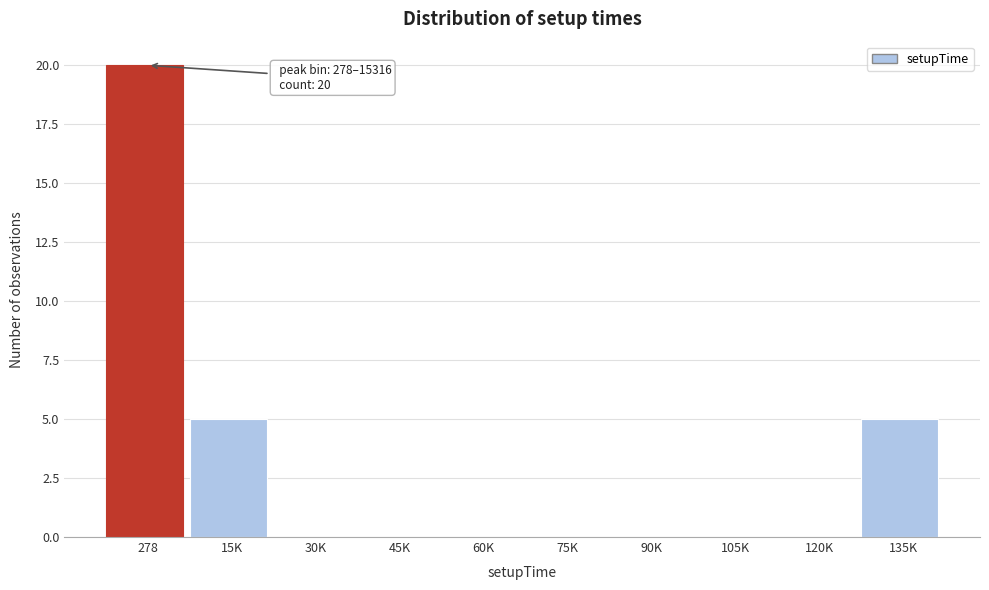

Reading left to right, transcribe all the data shown in this chart.

278=20	15K=5	30K=0	45K=0	60K=0	75K=0	90K=0	105K=0	120K=0	135K=5